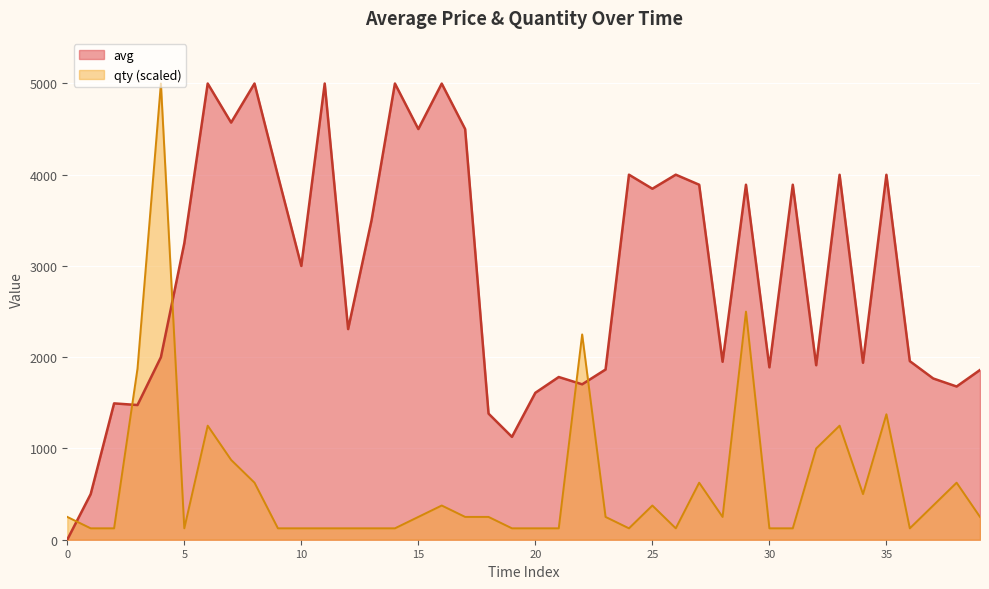

List the series in order of their overall mean, highest first.

avg, qty (scaled)